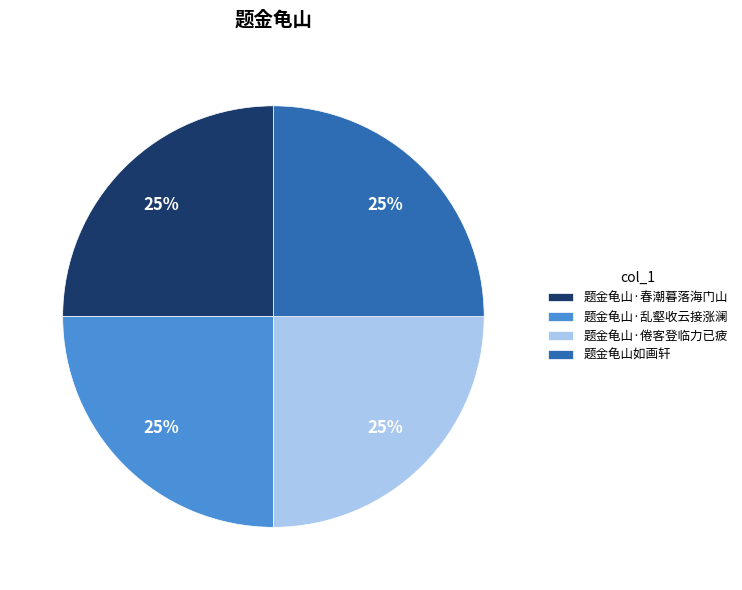

Is there any slice that represents more than half of the pie?

No